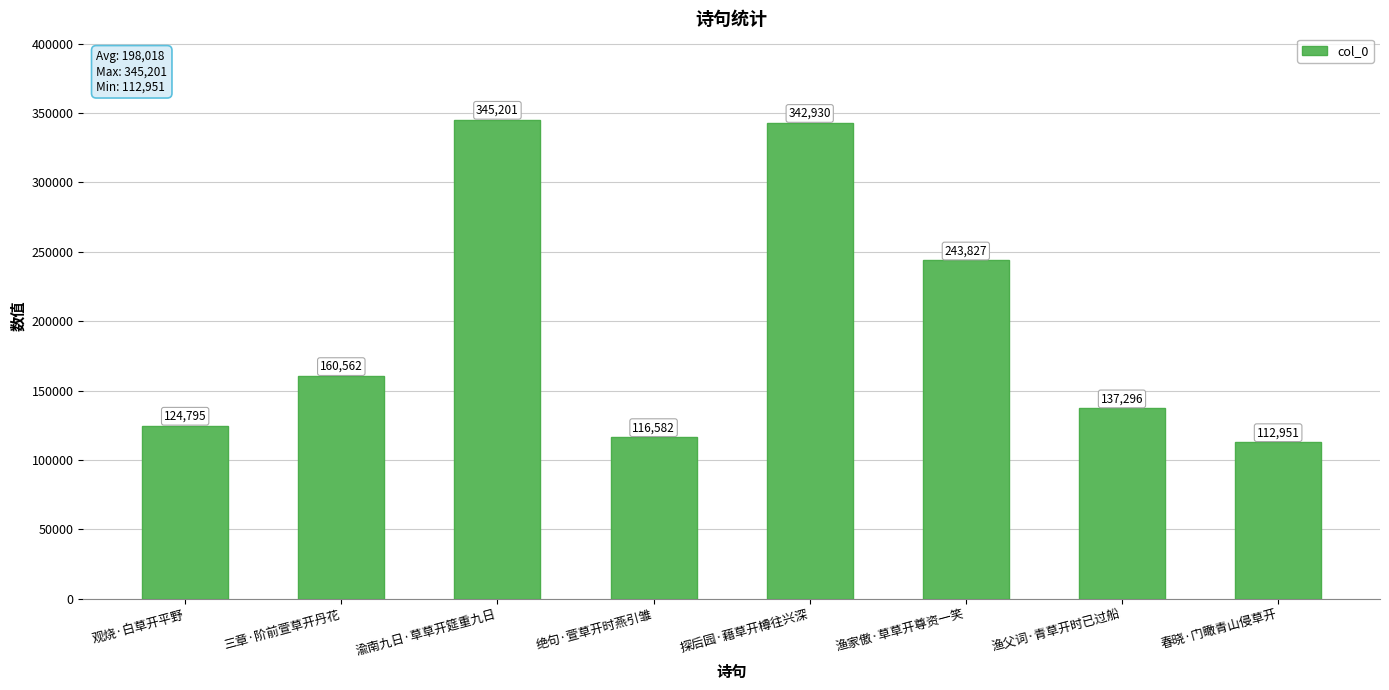

True or false: the data shows 243827 at 渔家傲·草草开尊资一笑.

True